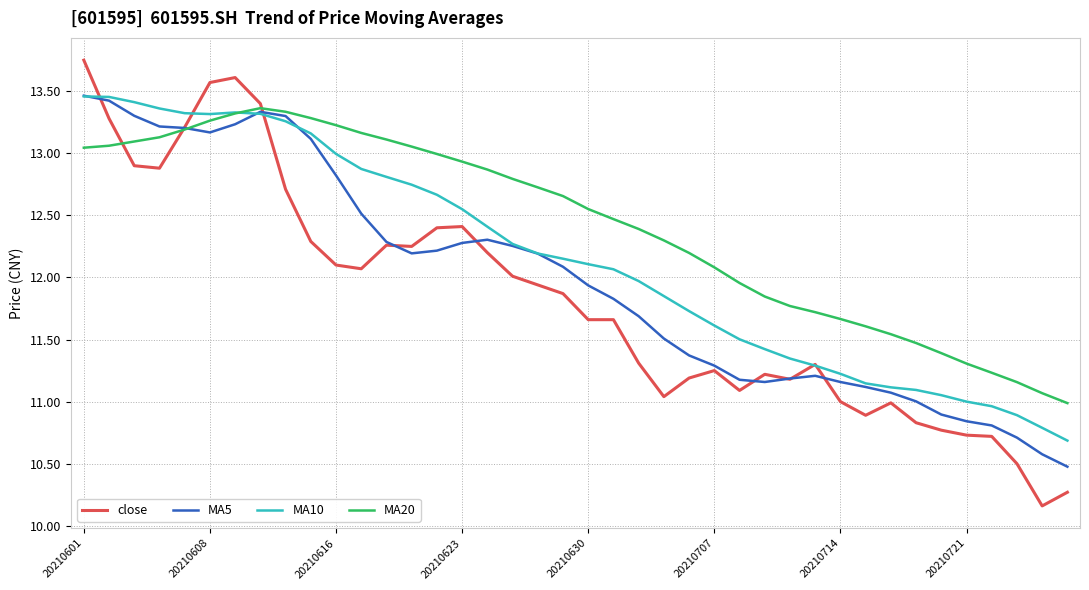

Rank the series by their average value, from highest to lowest.

MA20, MA10, MA5, close